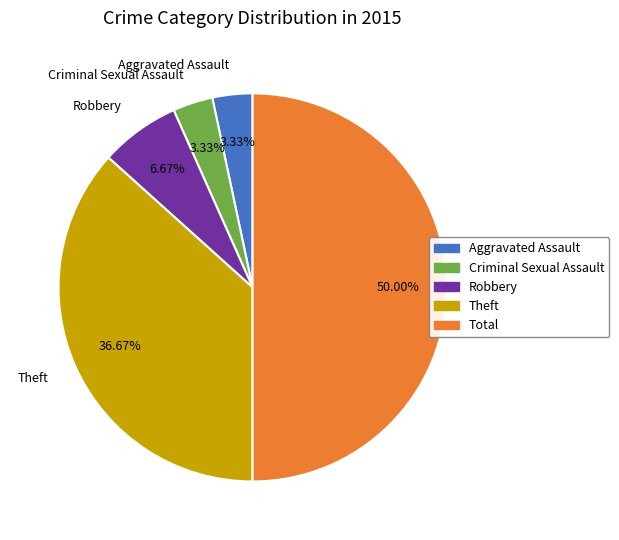

Which slice is the largest?

Total